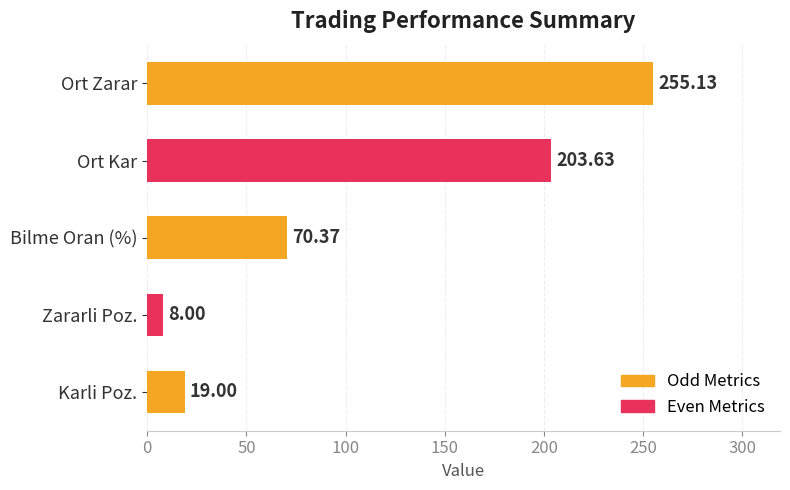

What is the change in value from Zararli Poz. to Bilme Oran (%)?

+62.4